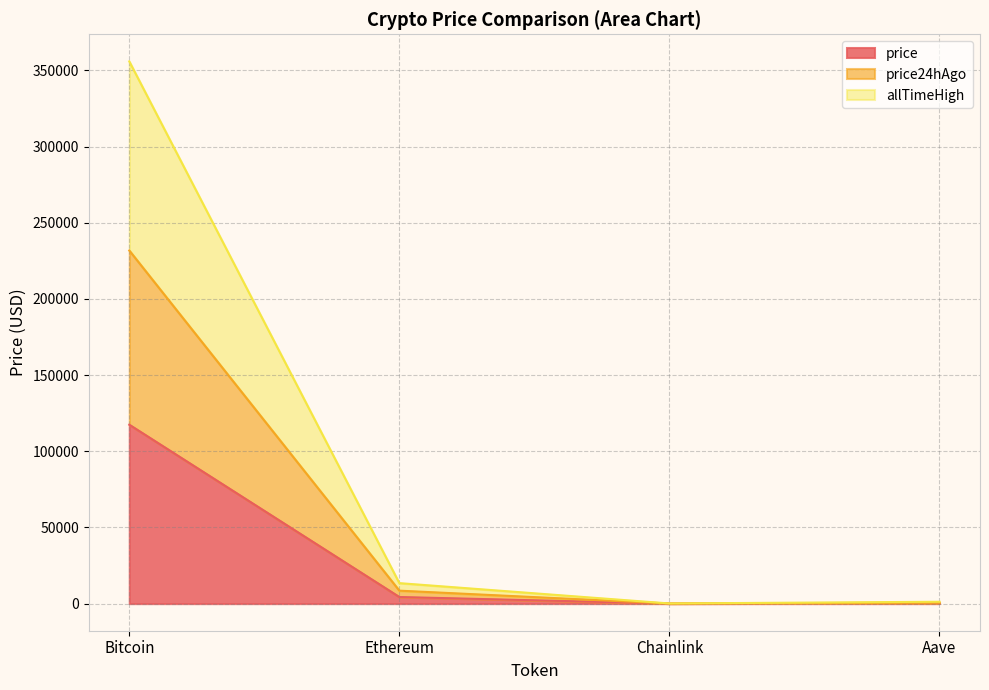

What are all the series names shown in the legend?

price, price24hAgo, allTimeHigh